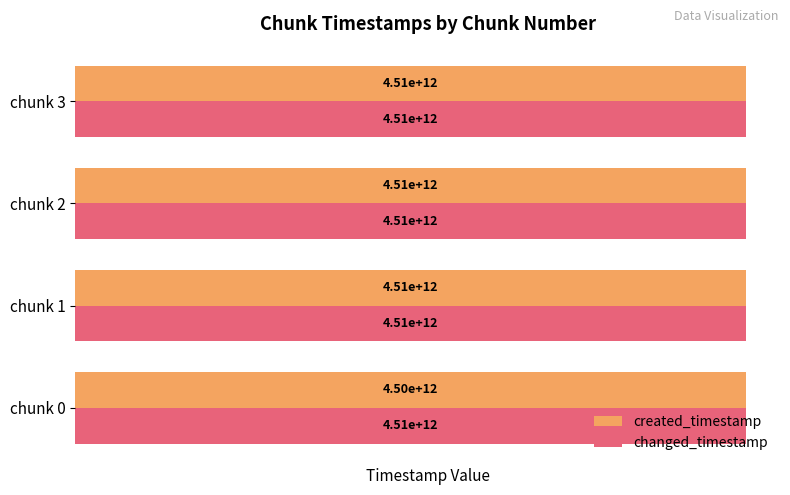

List the series in order of their overall mean, highest first.

changed_timestamp, created_timestamp